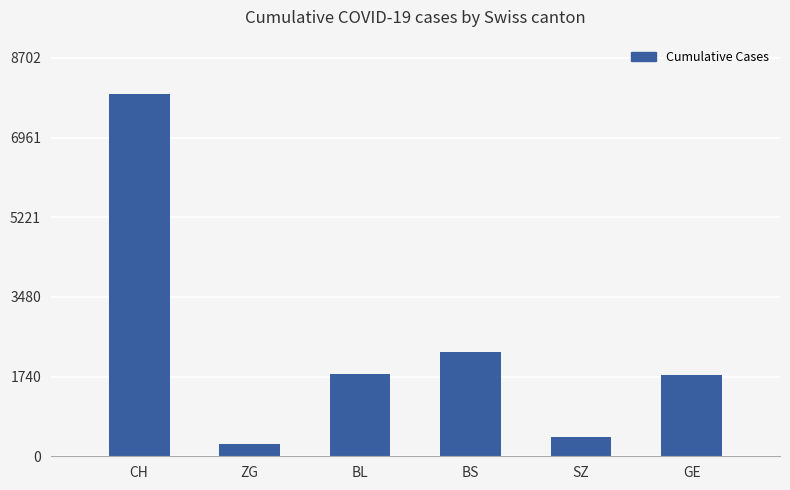

How many data points does each series have?

6